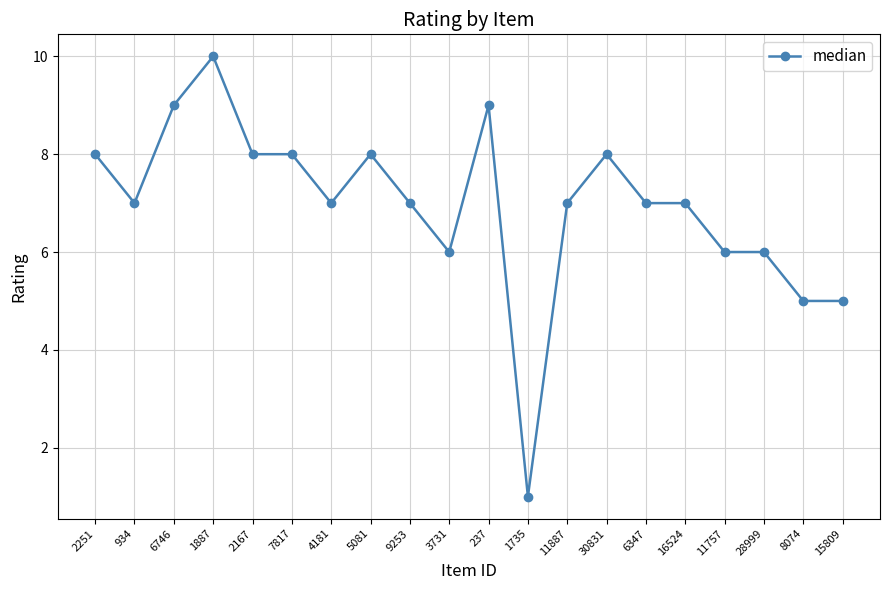

Does the chart display data point markers on the line(s)?

Yes